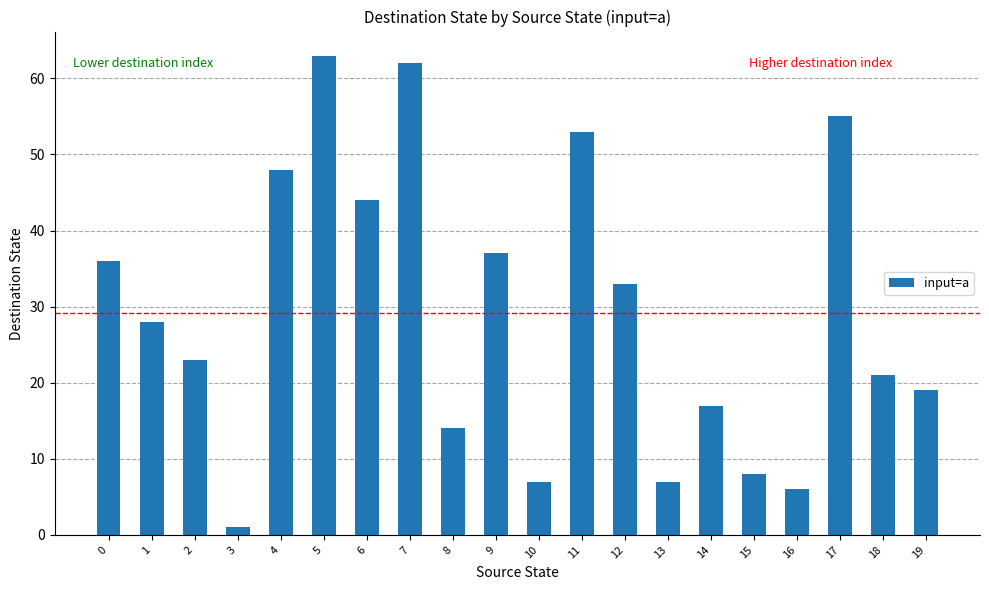

True or false: the data shows 2 at 16.

False